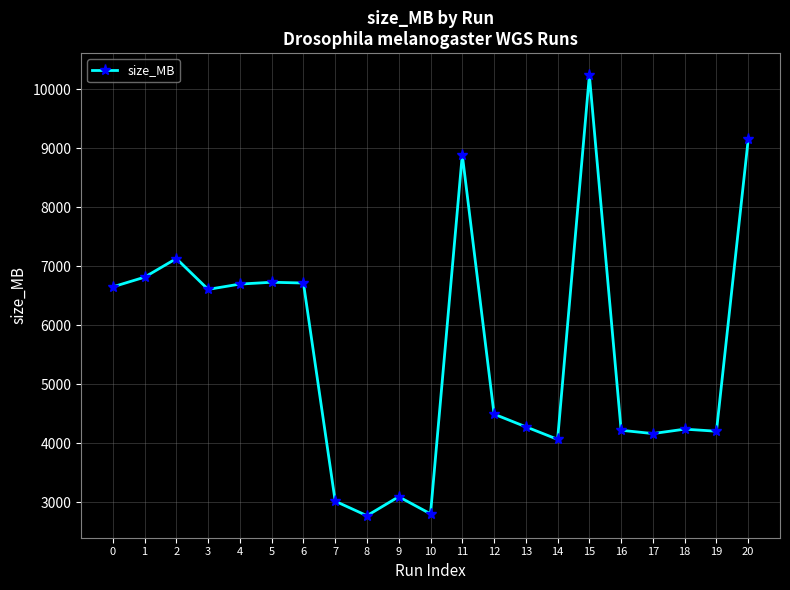

Is it true that the value at 3 is 6607?

True